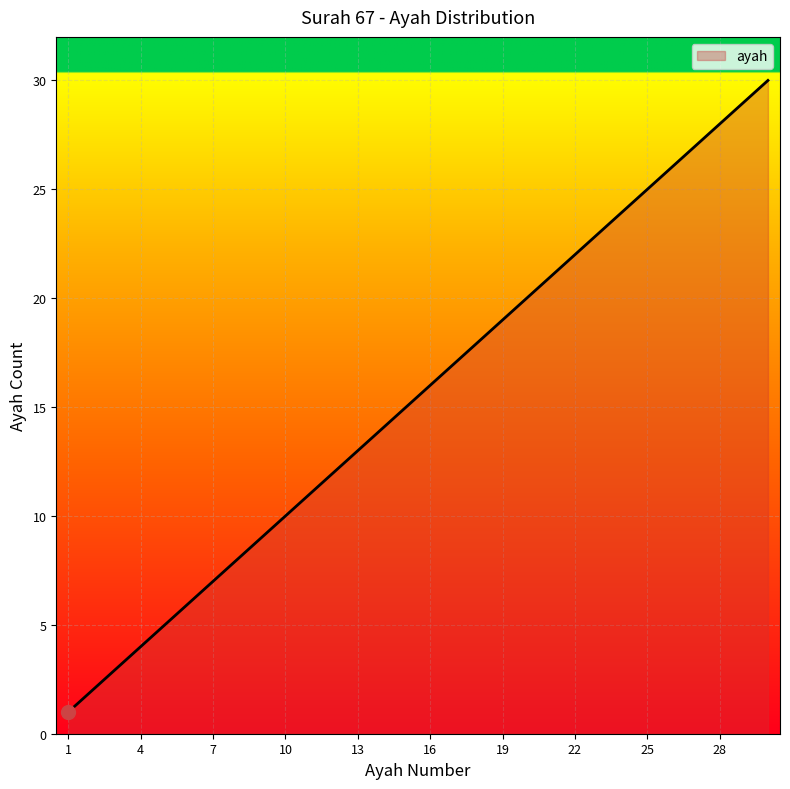

What is the greatest value displayed?

30